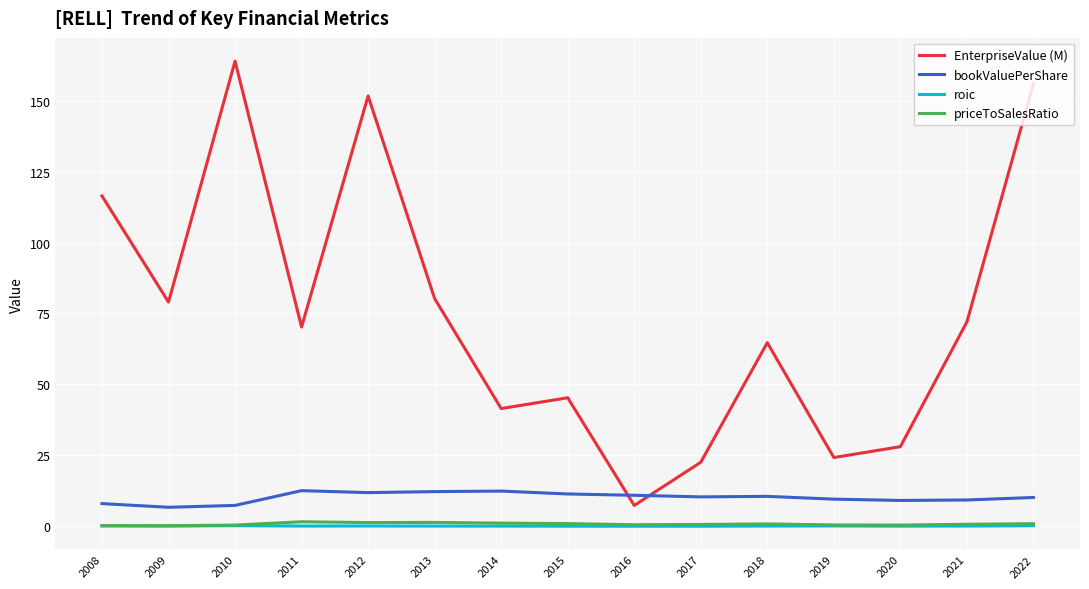

Which category has the highest value in the EnterpriseValue (M) series?

2010